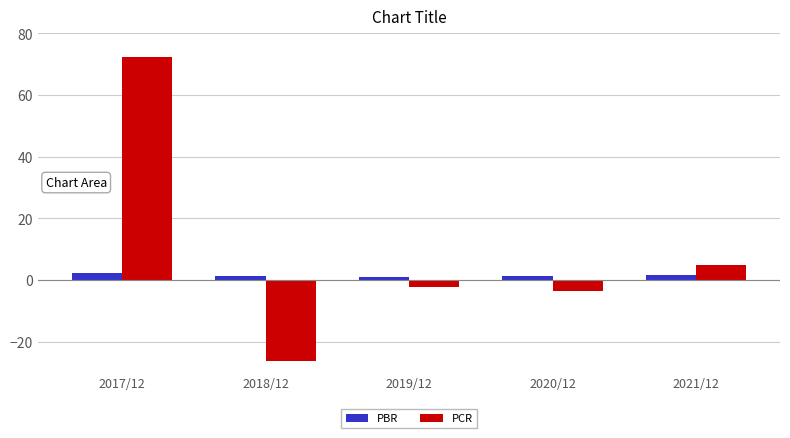

What is the sum of the PBR values at 2019/12 and 2017/12?

3.2